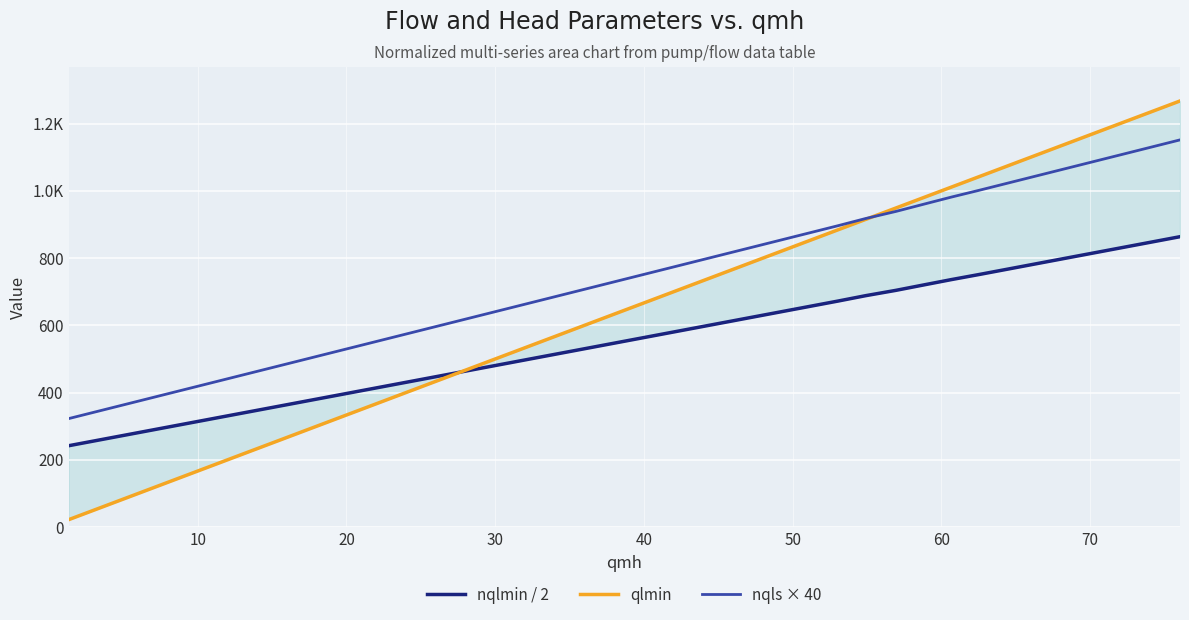

Count the number of categories in the chart.

40